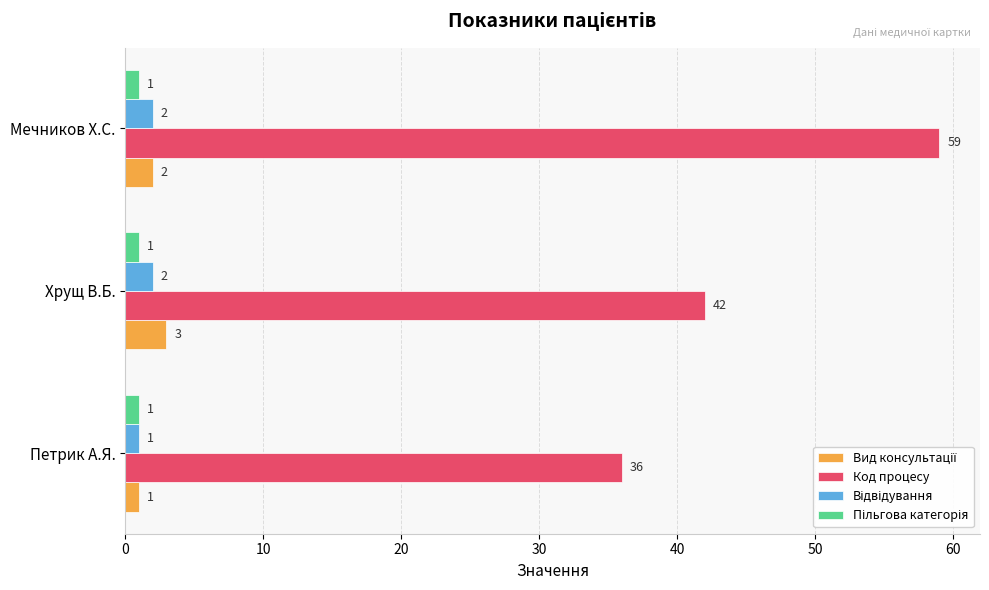

The Код процесу series shows 21 at Мечников Х.С.. True or false?

False